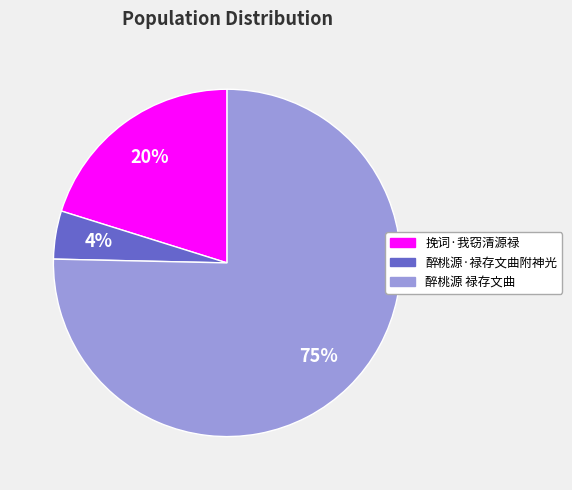

Which has a higher value, 挽词·我窃清源禄 or 醉桃源 禄存文曲?

醉桃源 禄存文曲